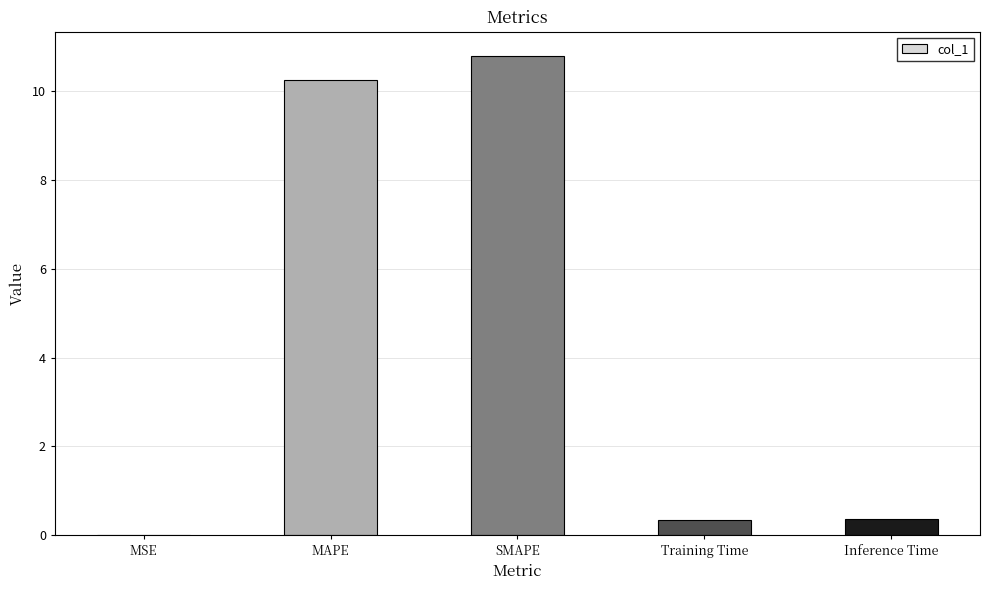

True or false: the data shows 2.3 at SMAPE.

False